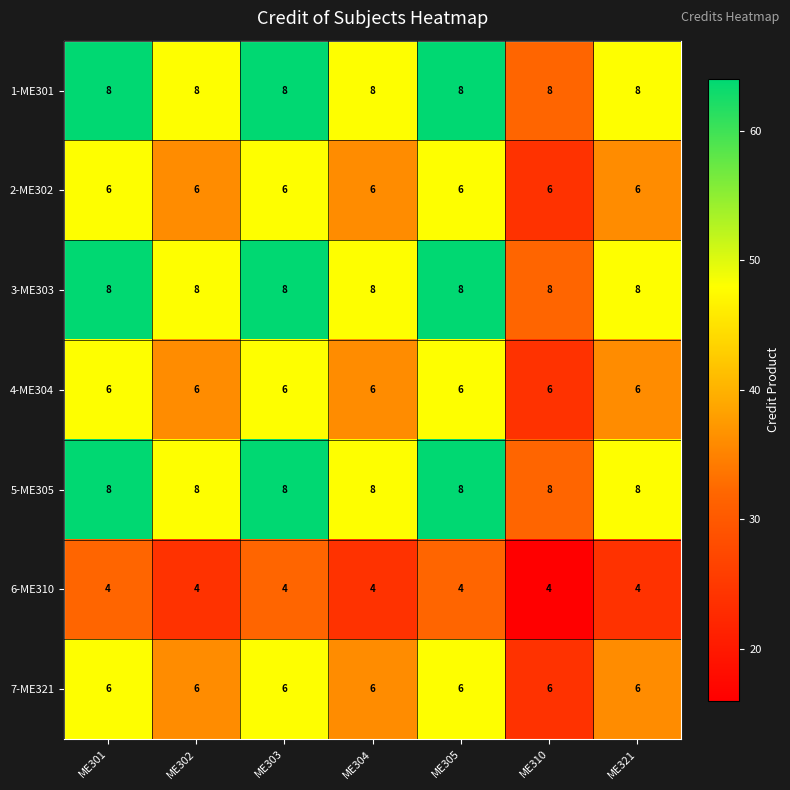

At how many categories does at least one series exceed 4?

7